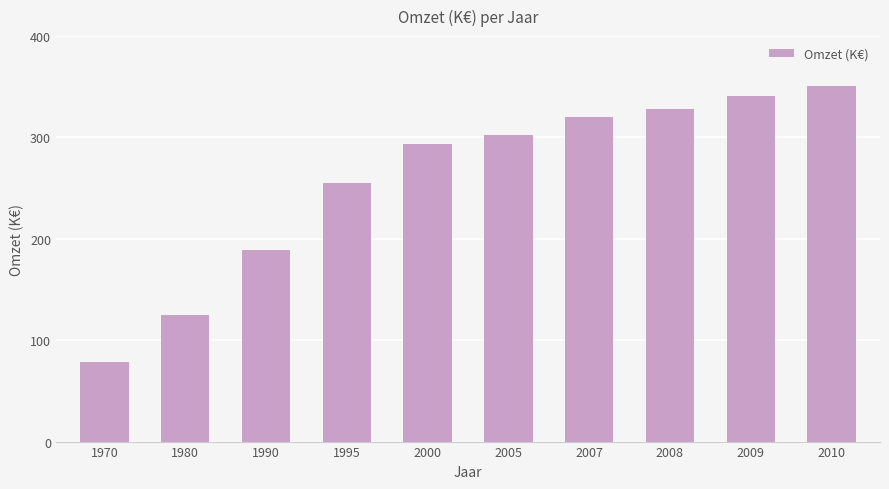

True or false: the data shows 95 at 2000.

False